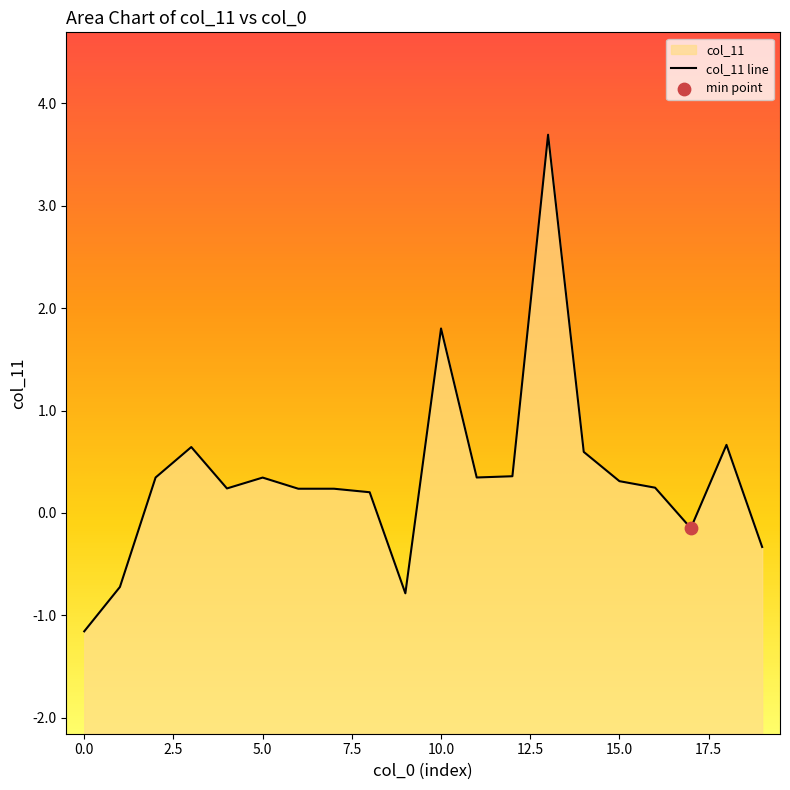

What is the change in value from 2 to 6?

-0.1